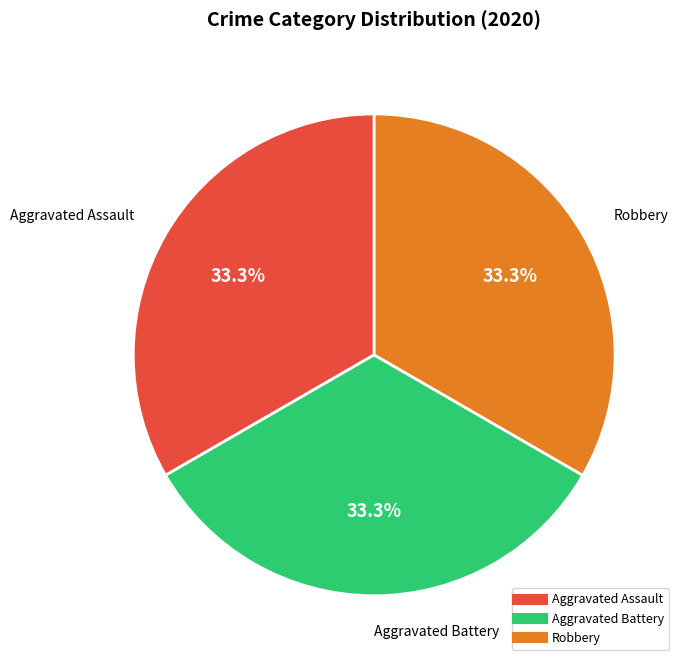

Is there a majority slice in this chart?

No